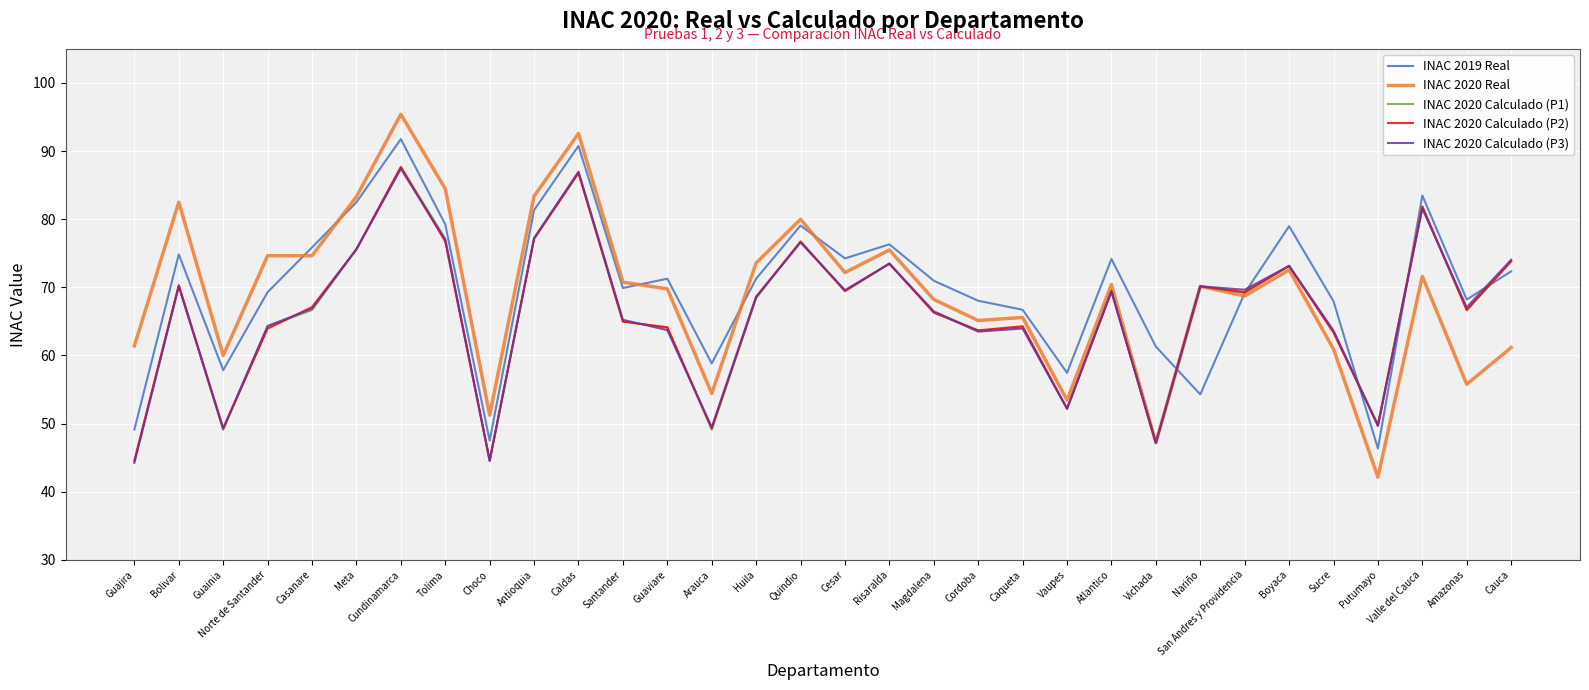

What position from the left is Nariño?

25